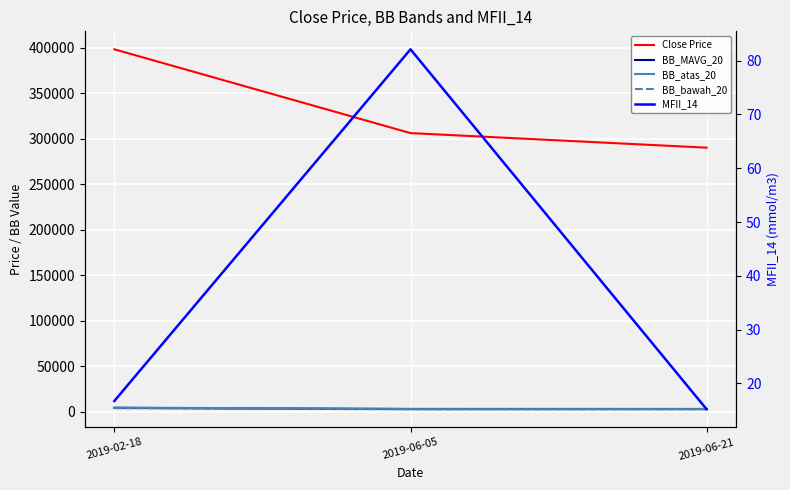

Reading right to left, what are all the values shown in this chart?

Close Price: 290000.0	306000.0	398000.0
BB_MAVG_20: 2953.0	2949.5	4259.5
BB_atas_20: 3124.4	3166.1	4517.5
BB_bawah_20: 2781.6	2732.9	4001.5
MFII_14: 15.2	82.1	16.7